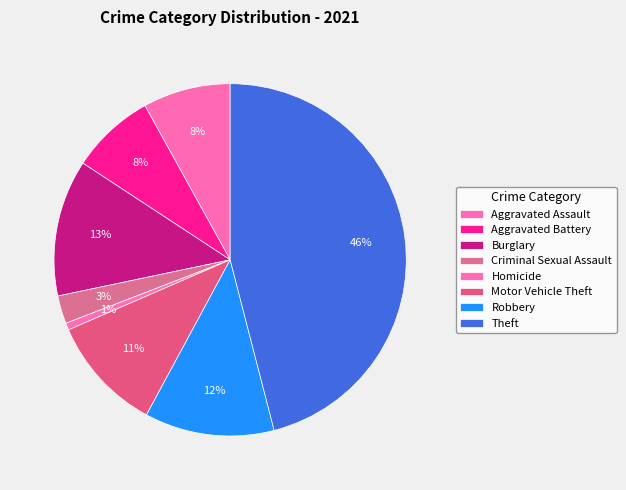

What percentage is the Aggravated Battery slice, to the nearest percent?

8%